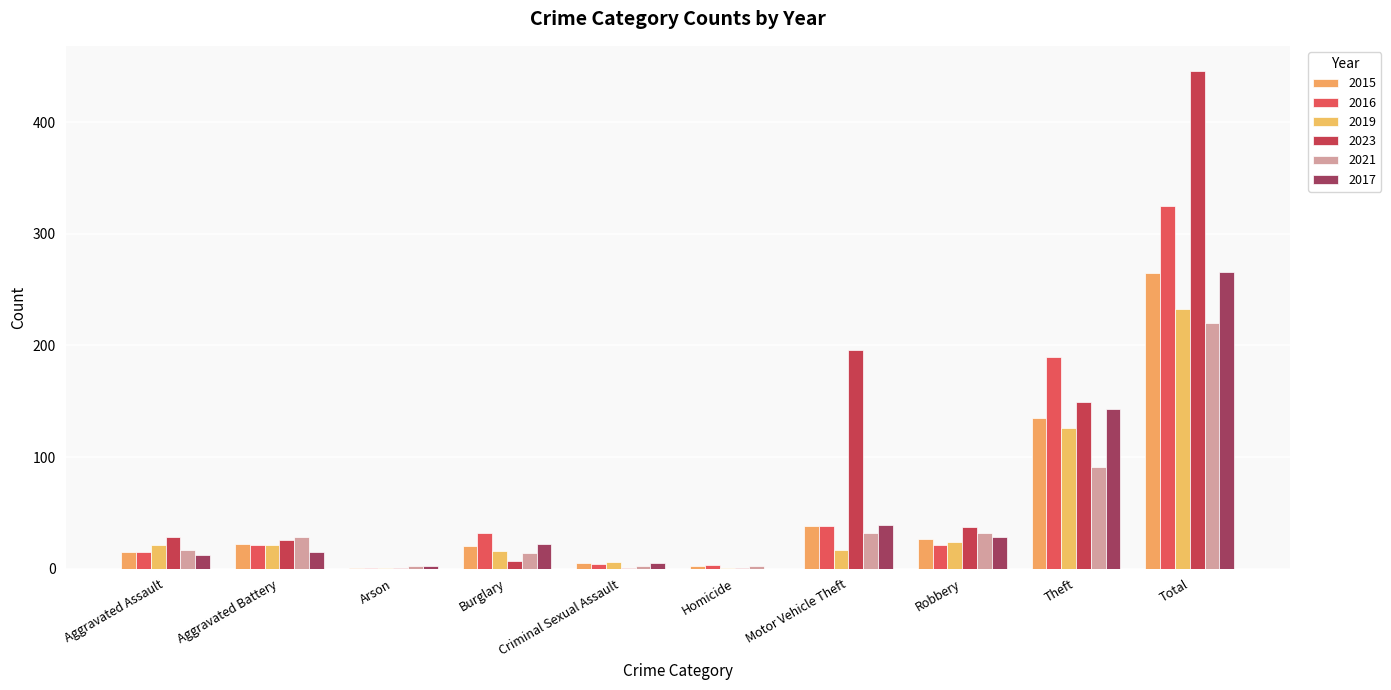

What is the average value of the 2016 series?

65